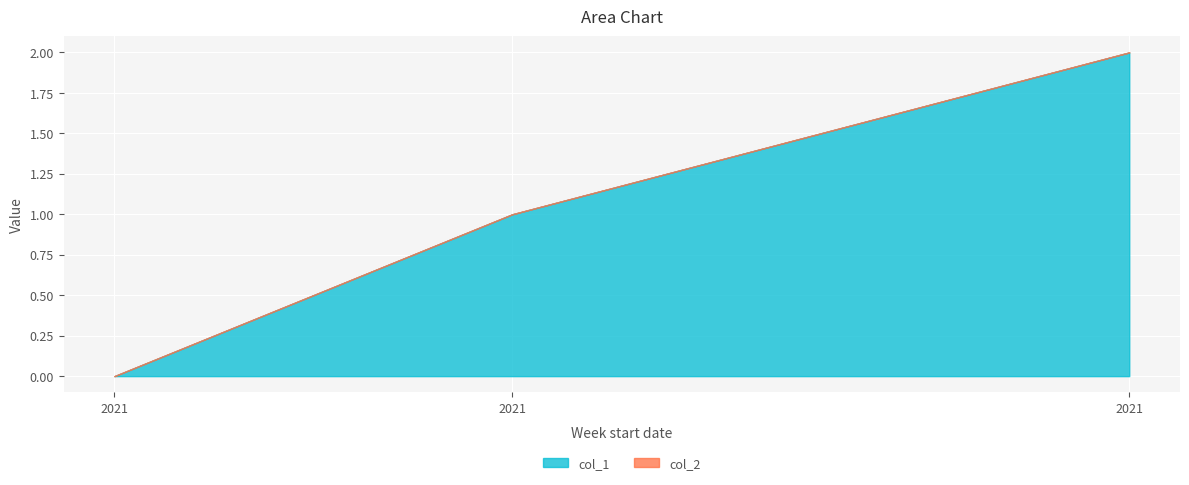

Does the chart display data point markers on the line(s)?

No